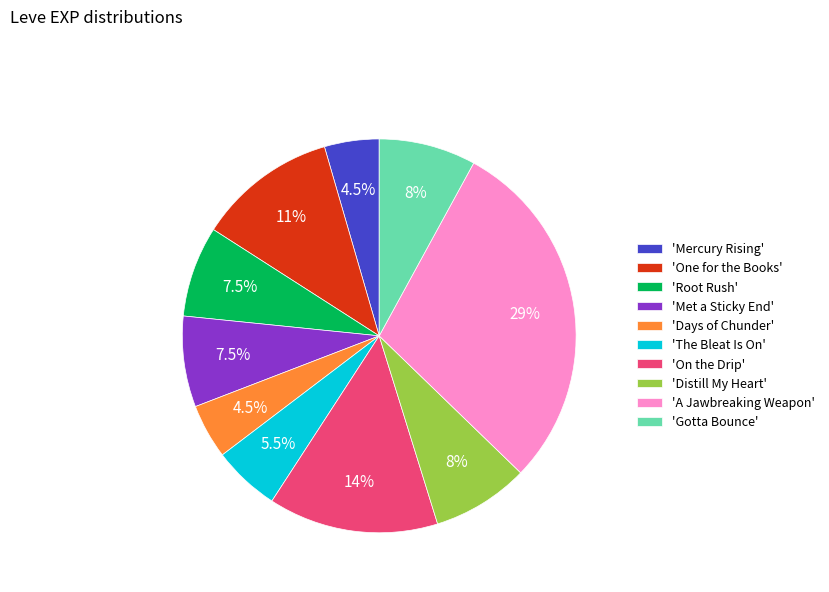

What is the ratio of the value at 'The Bleat Is On' to the value at 'Root Rush'?

0.7